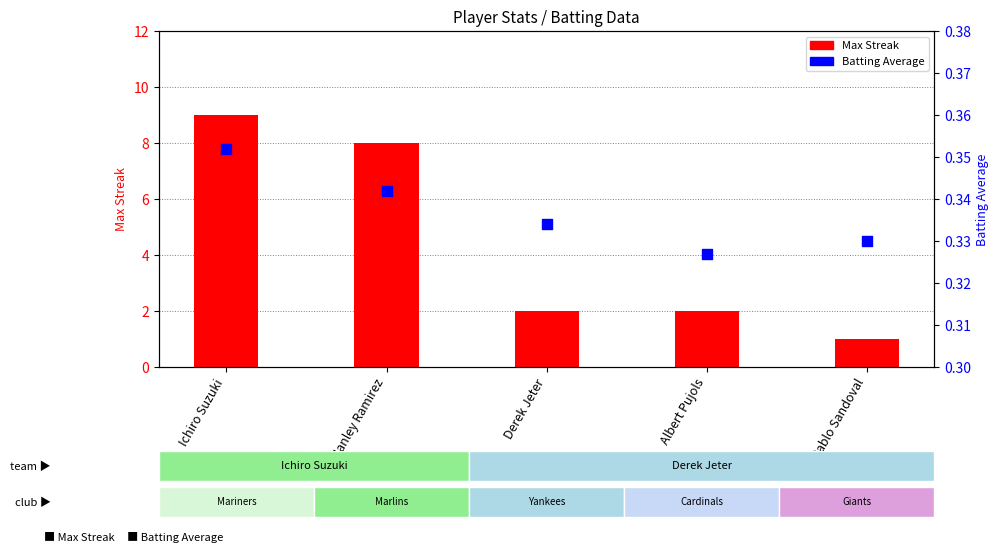

At which category is the sum across all series the highest?

Ichiro Suzuki